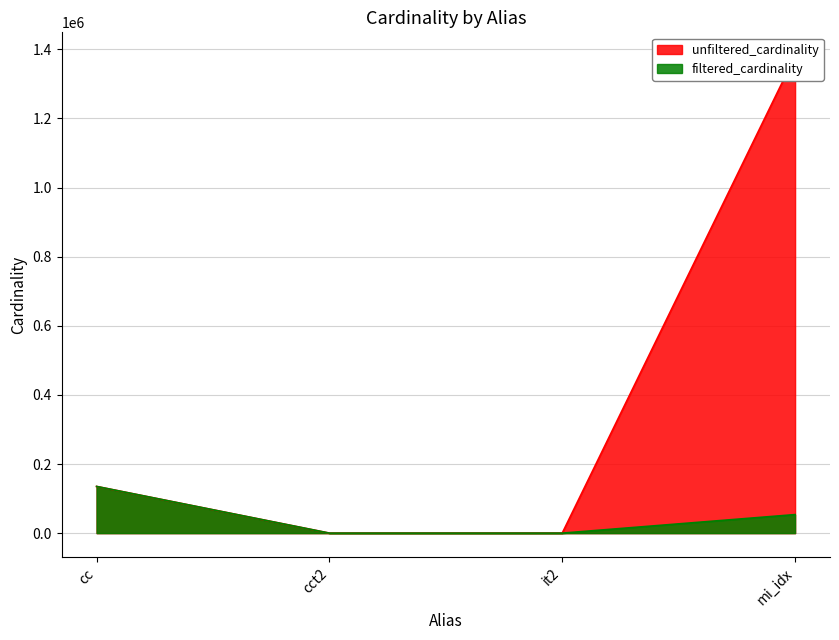

True or false: unfiltered_cardinality and filtered_cardinality intersect in this chart.

False